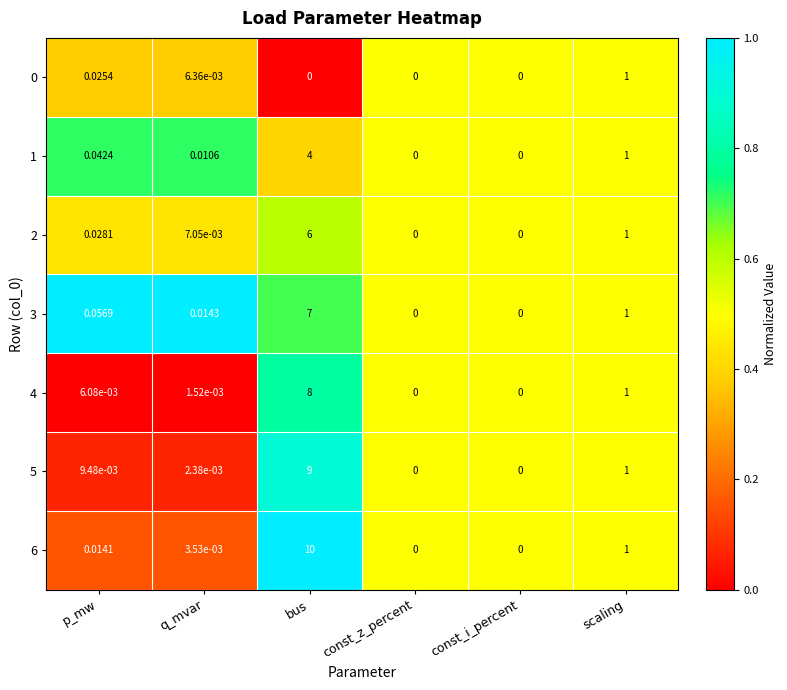

Where is 6 nearest to the value 5?

scaling